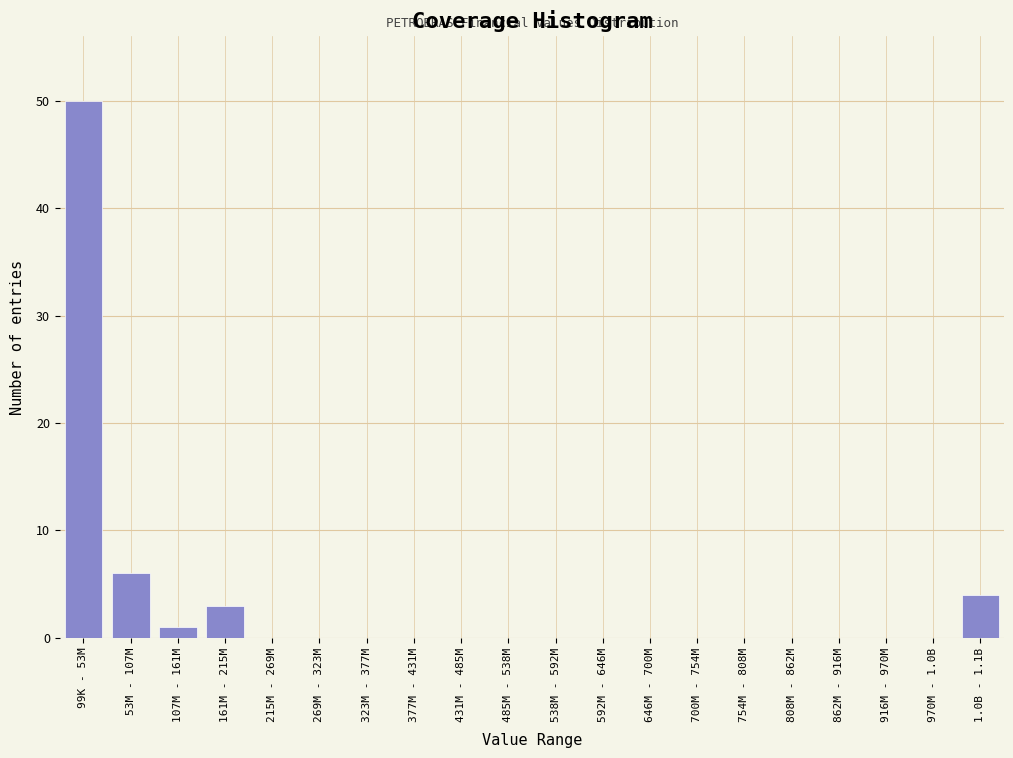

Reading left to right, list all the values displayed in this chart.

99K - 53M=50	53M - 107M=6	107M - 161M=1	161M - 215M=3	215M - 269M=0	269M - 323M=0	323M - 377M=0	377M - 431M=0	431M - 485M=0	485M - 538M=0	538M - 592M=0	592M - 646M=0	646M - 700M=0	700M - 754M=0	754M - 808M=0	808M - 862M=0	862M - 916M=0	916M - 970M=0	970M - 1.0B=0	1.0B - 1.1B=4